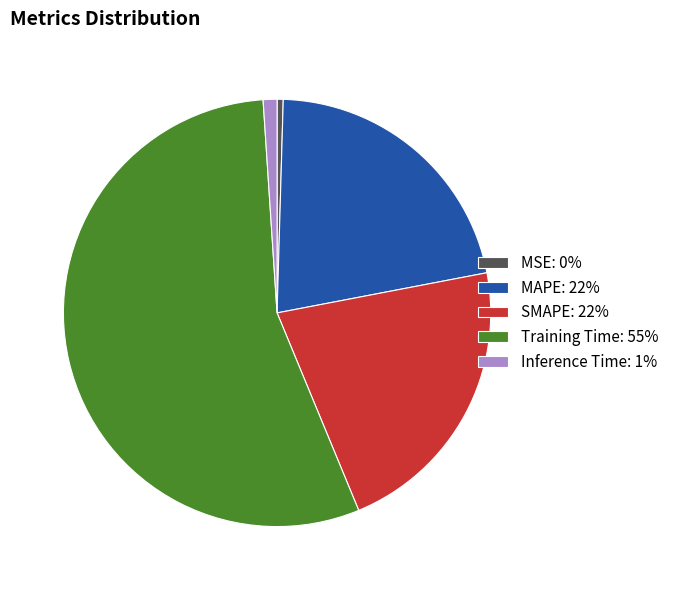

Is the sum of MSE and MAPE greater than half?

No